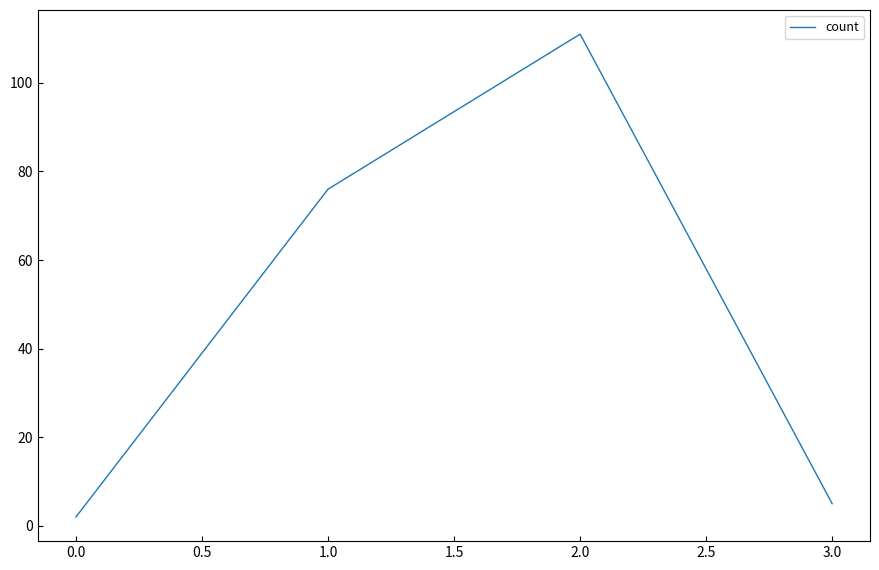

The chart shows a value of 8 at 1.0. True or false?

False